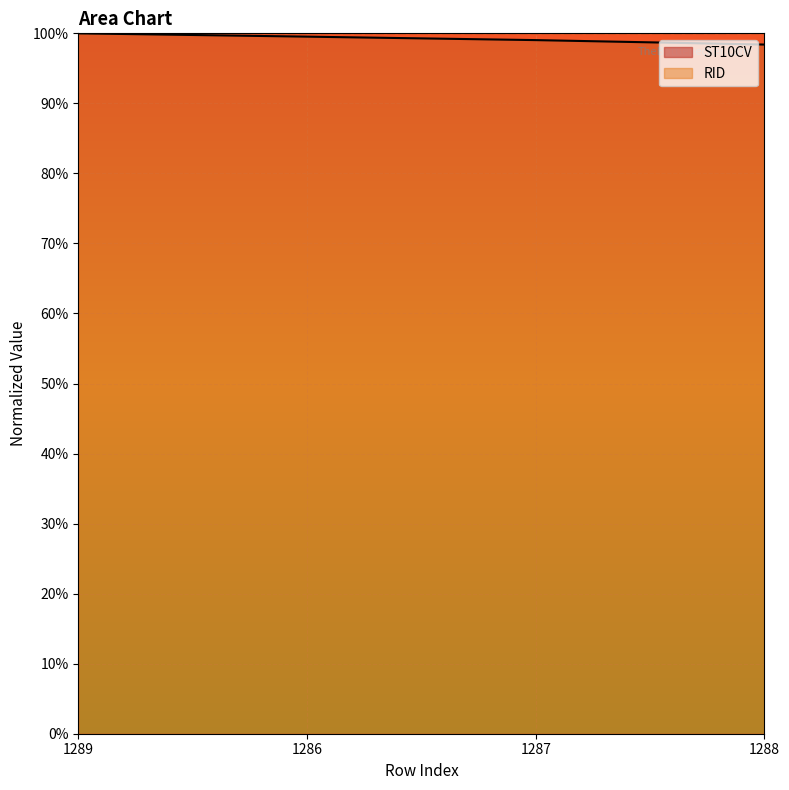

Rank the categories by value from lowest to highest.

1288, 1287, 1286, 1289